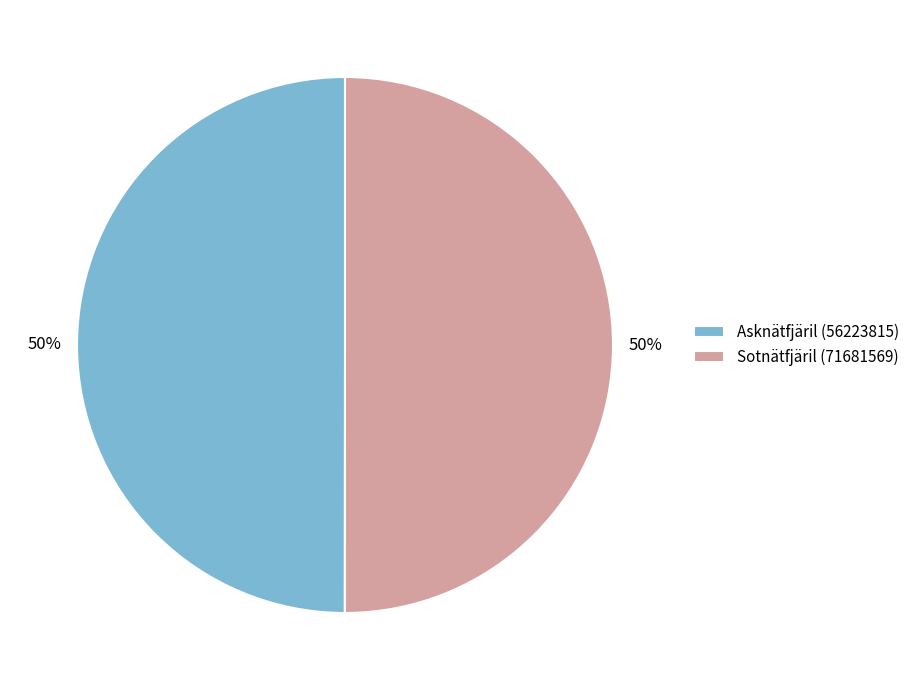

Combined, do Asknätfjäril (56223815) and Sotnätfjäril (71681569) account for over 50%?

Yes